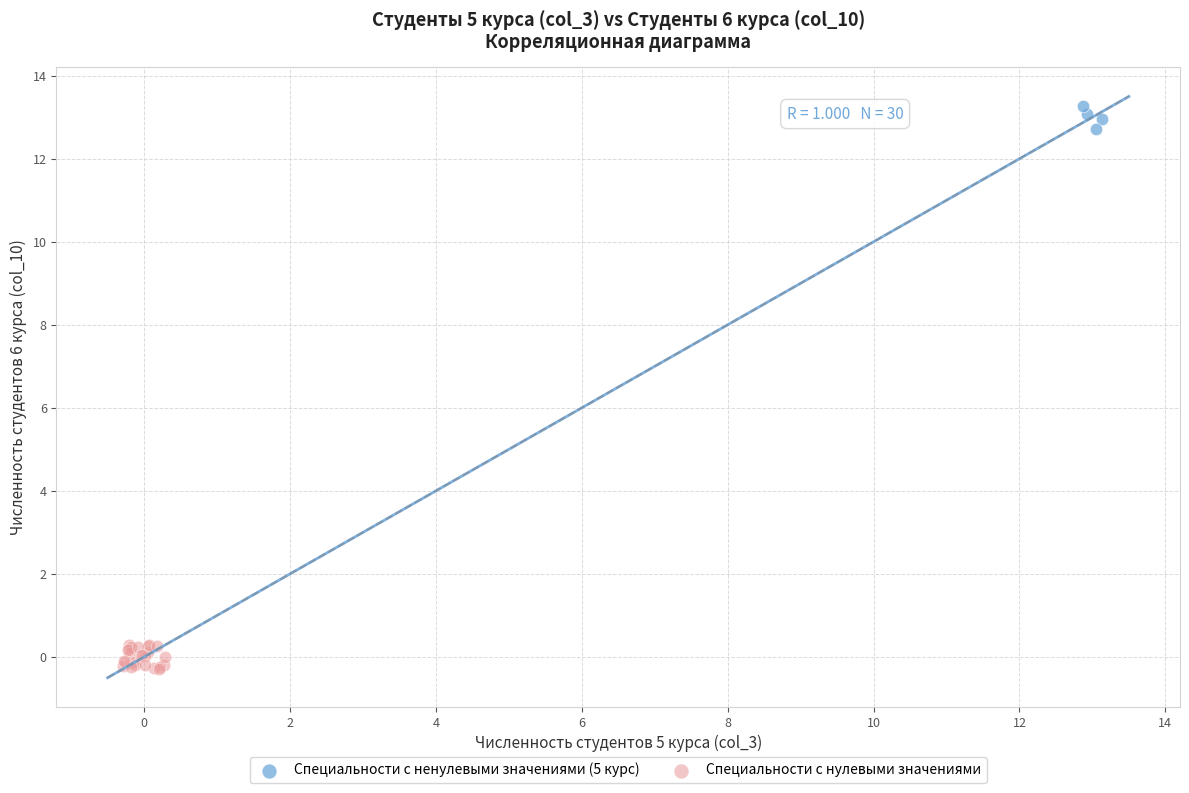

Which series contains the lowest Y value?

Специальности с нулевыми значениями